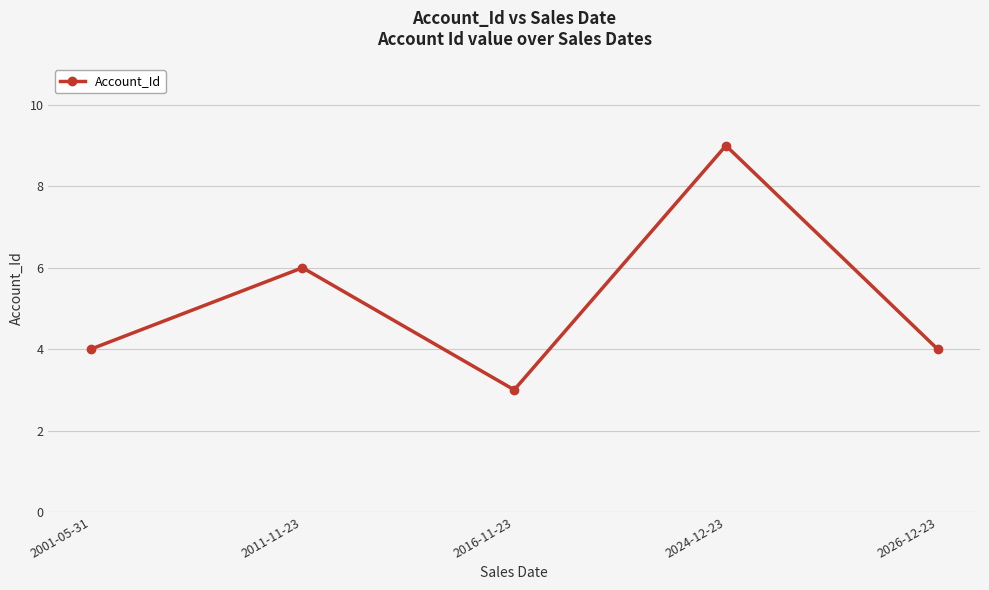

What is the approximate value at 2011-11-23?

6